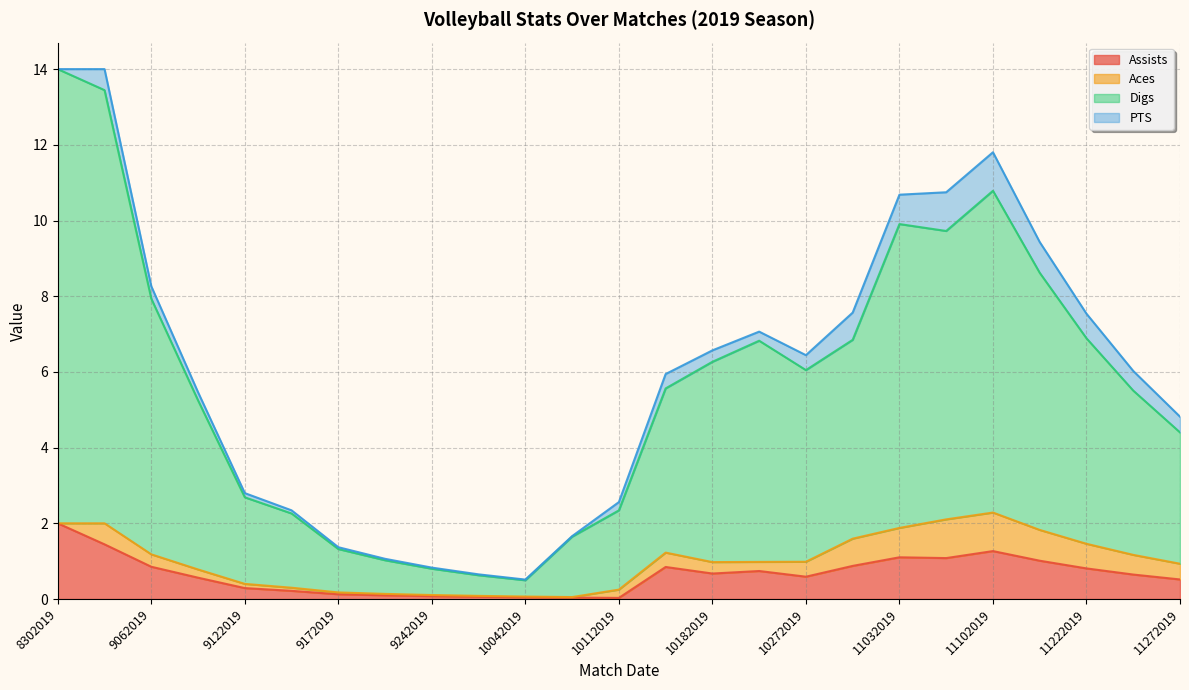

List the labels in order of Digs value, smallest first.

10042019, 9292019, 9242019, 9202019, 9172019, 10062019, 9132019, 10112019, 9122019, 11272019, 9072019, 11242019, 10132019, 10272019, 10182019, 10202019, 11012019, 11222019, 9062019, 11132019, 11082019, 11032019, 11102019, 8312019, 8302019